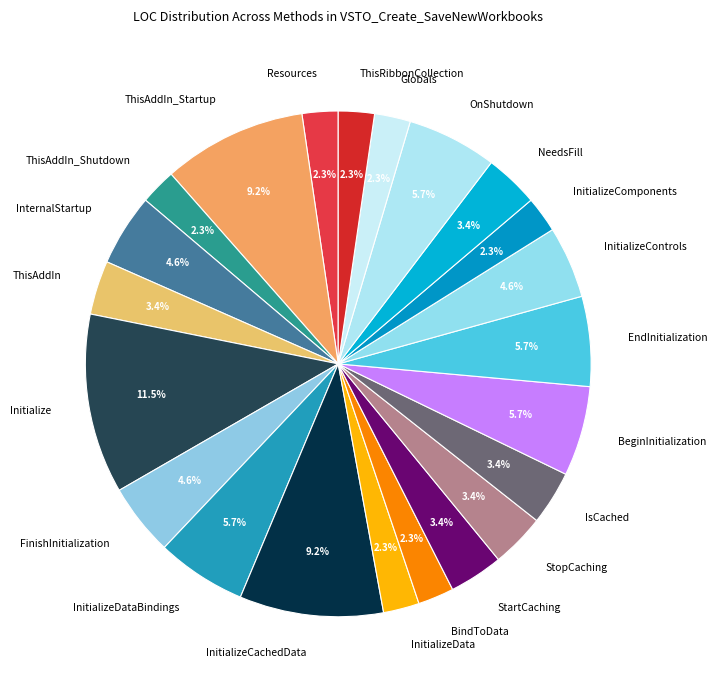

What portion of the pie excludes StopCaching?

96.6%